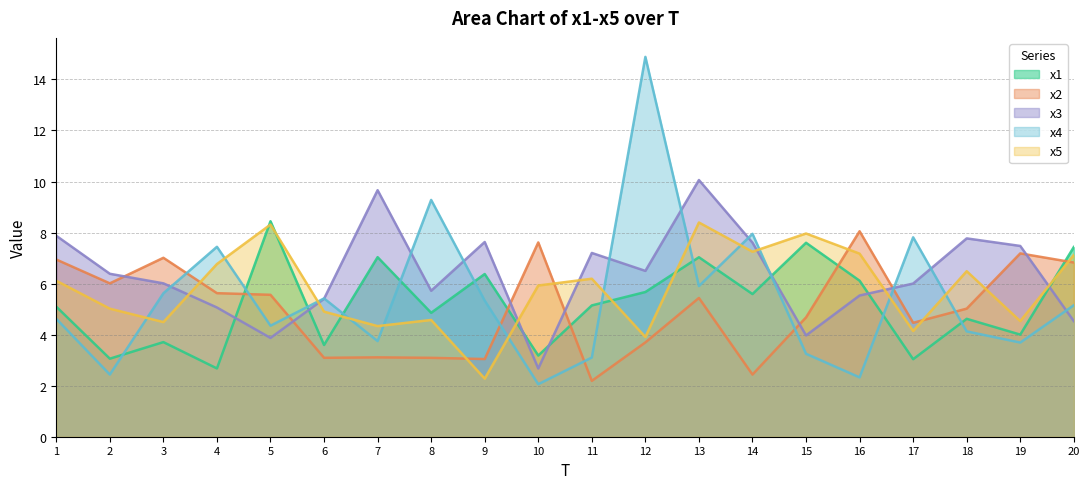

What is the difference between the x4 values at 2 and 5?

1.9